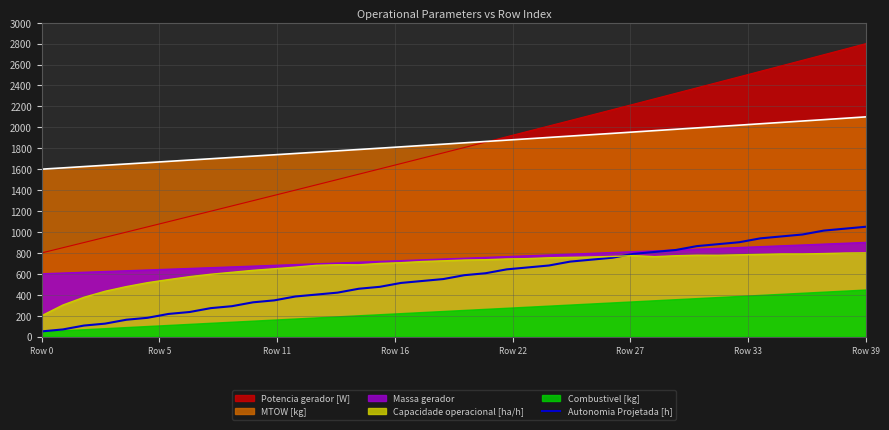

How many lines are shown in the chart?

1